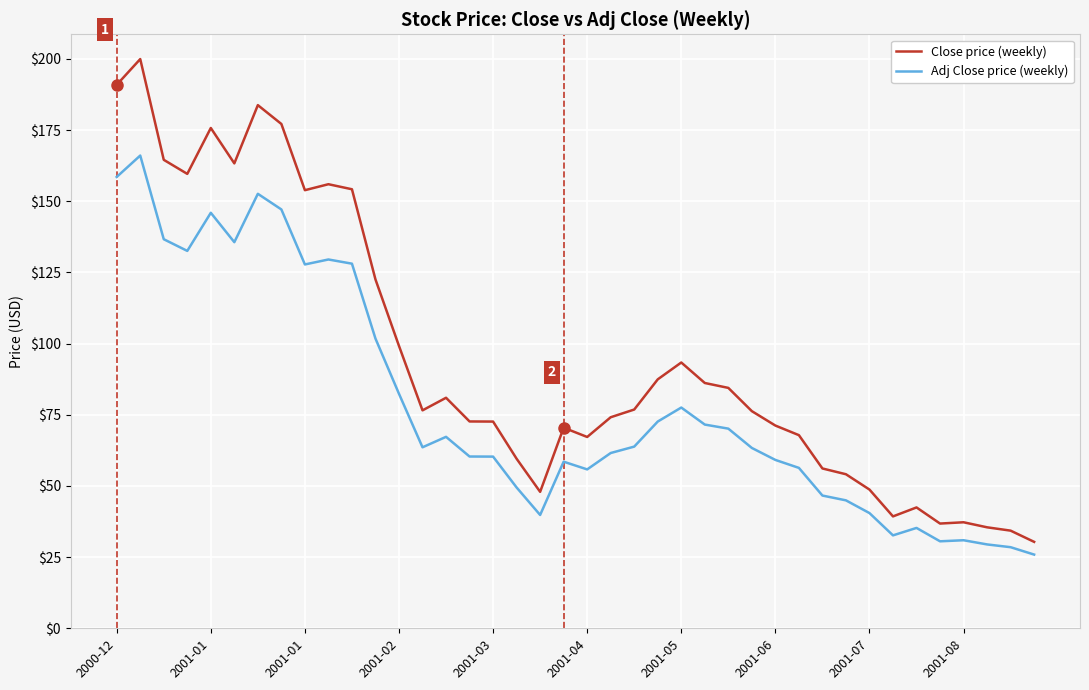

Which series has the largest total across all categories?

Close price (weekly)